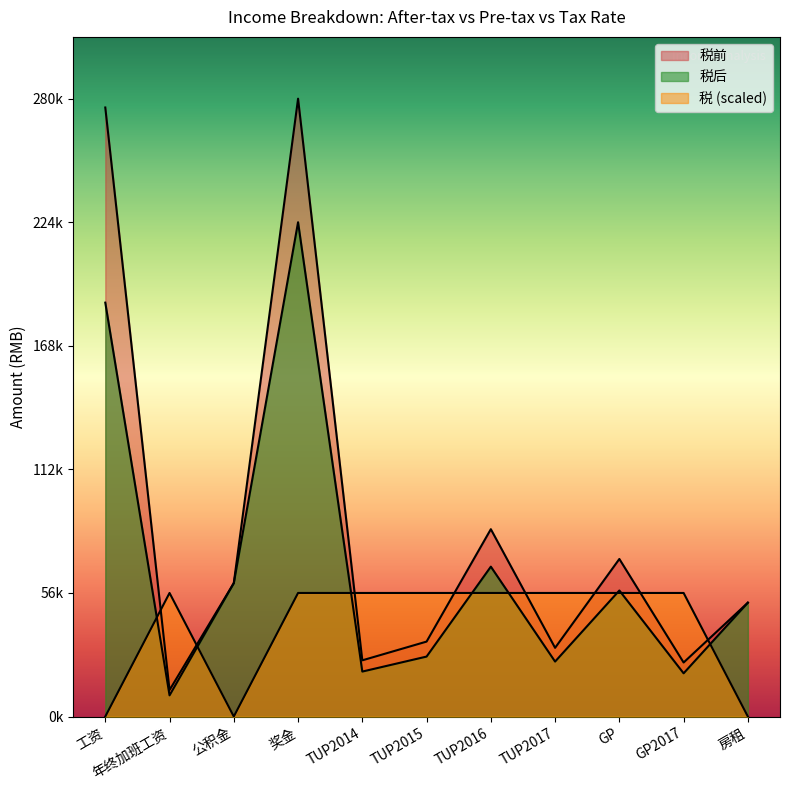

Reading left to right, extract all data points from this chart.

税后: 工资=187572	年终加班工资=9600	公积金=60480	奖金=224000	TUP2014=20376	TUP2015=27168	TUP2016=67920	TUP2017=24904	GP=57120	GP2017=19584	房租=51600
税前: 工资=276000	年终加班工资=12000	公积金=60480	奖金=280000	TUP2014=25470	TUP2015=33960	TUP2016=84900	TUP2017=31130	GP=71400	GP2017=24480	房租=51600
税: 工资=0	年终加班工资=56000	公积金=0	奖金=56000	TUP2014=56000	TUP2015=56000	TUP2016=56000	TUP2017=56000	GP=56000	GP2017=56000	房租=0